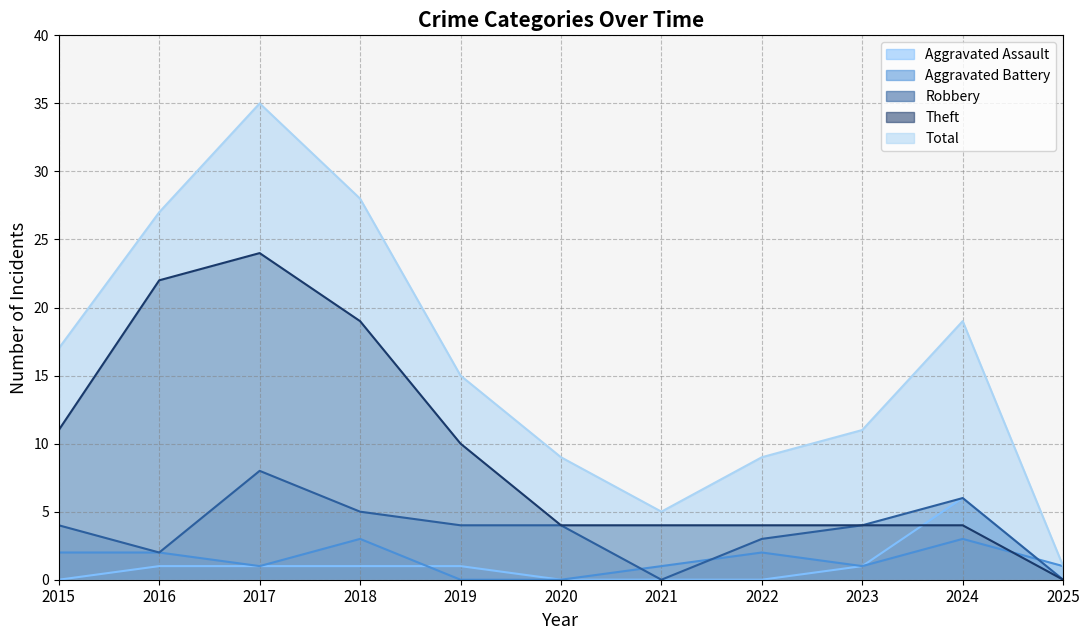

Does the chart have visible grid lines?

Yes